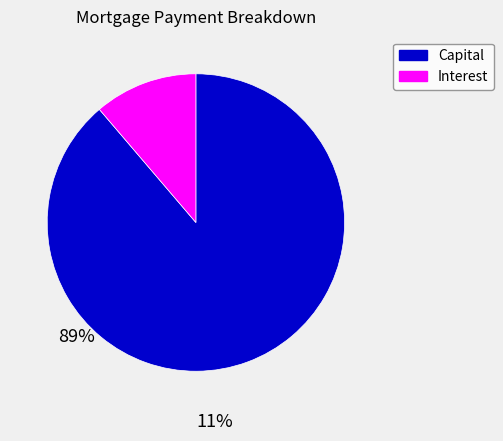

Which category has the smallest portion of the pie?

Interest